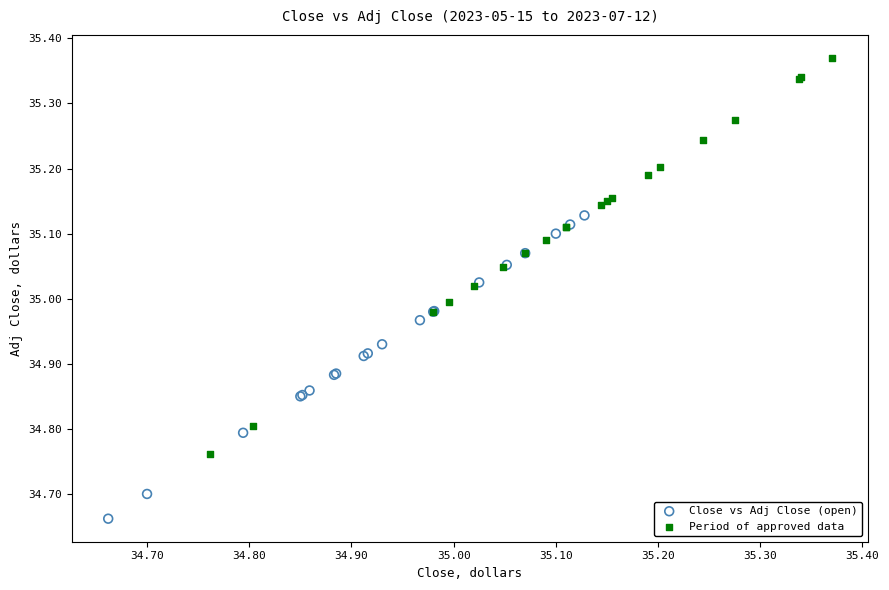

Which series has the widest spread of Y values?

Period of approved data